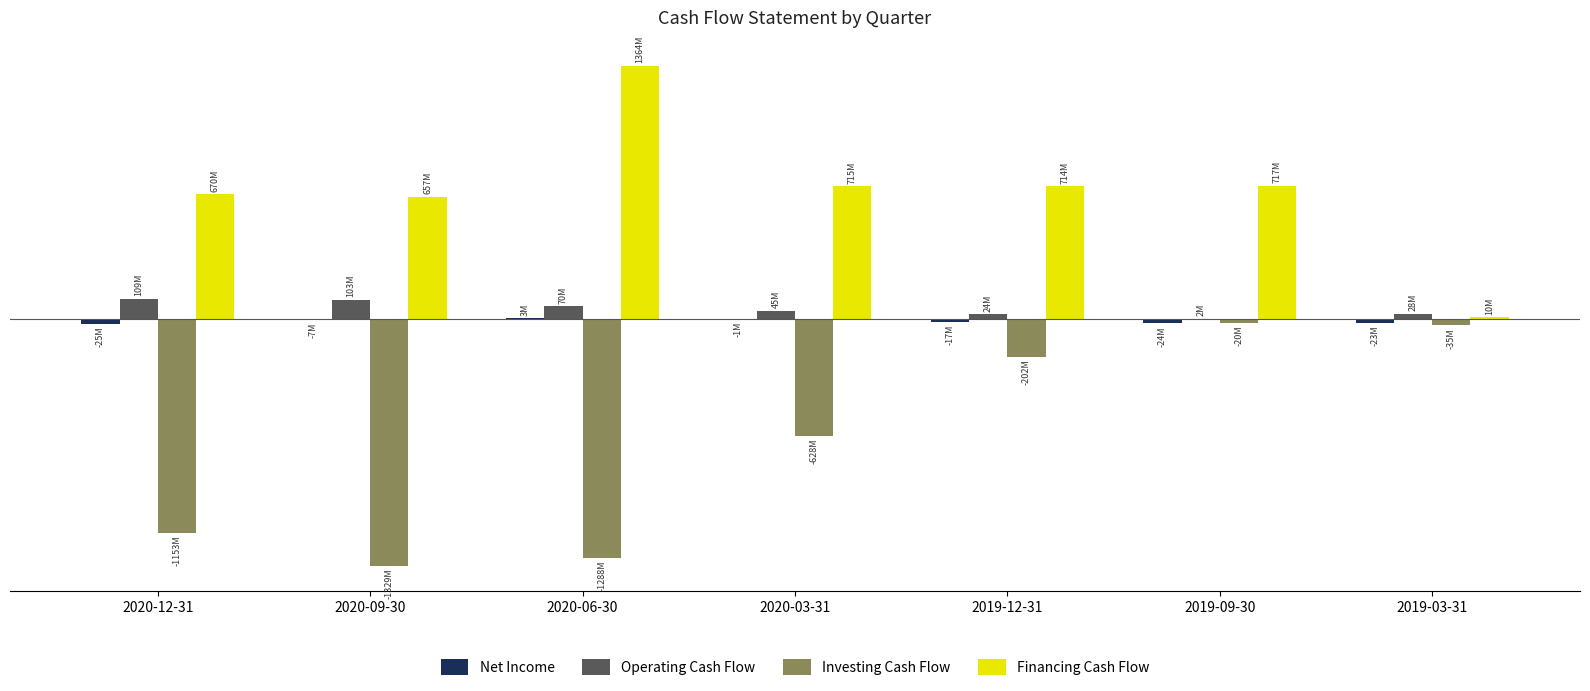

Are the bars horizontal?

No